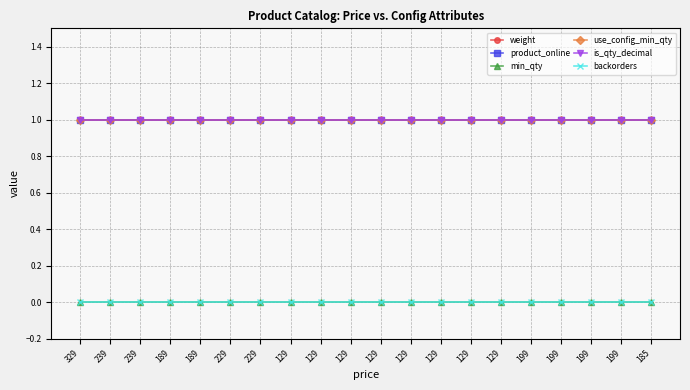

Does the chart have visible grid lines?

Yes